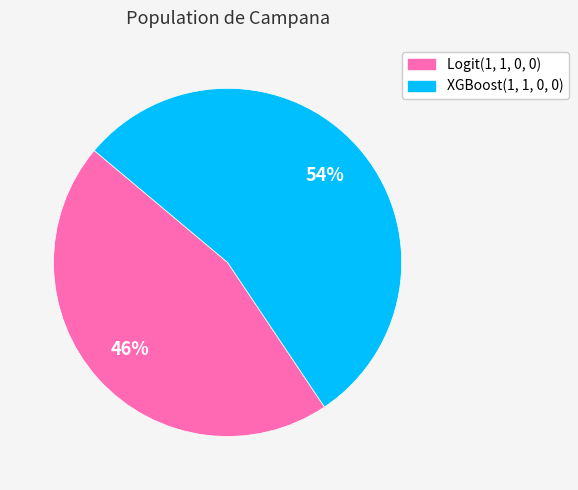

Is the sum of XGBoost(1, 1, 0, 0) and Logit(1, 1, 0, 0) greater than half?

Yes